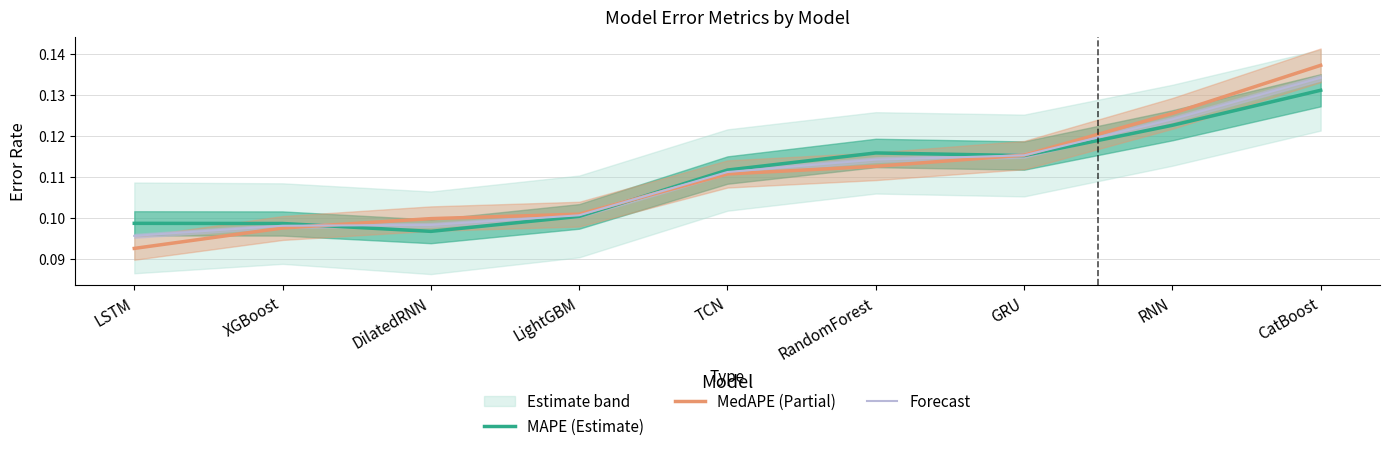

The MAPE (Estimate) series shows 0.1 at TCN. True or false?

False